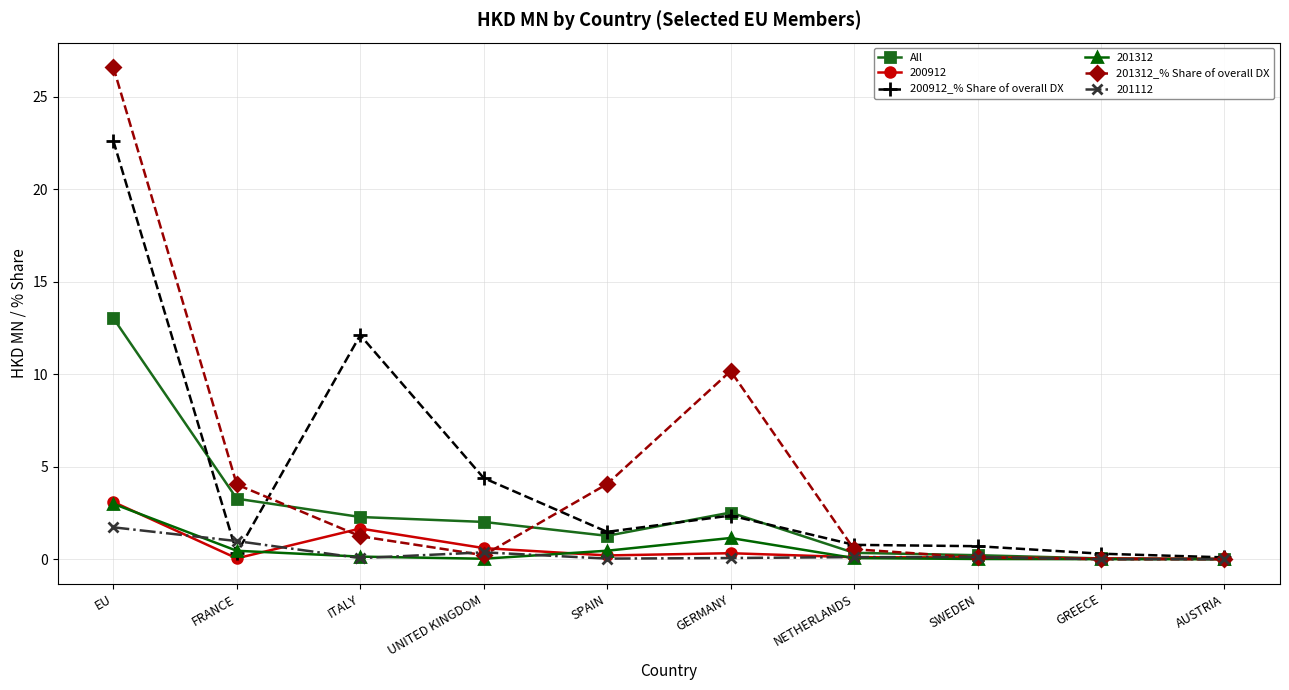

At which category does 201312_% Share of overall DX reach its first local valley?

UNITED KINGDOM